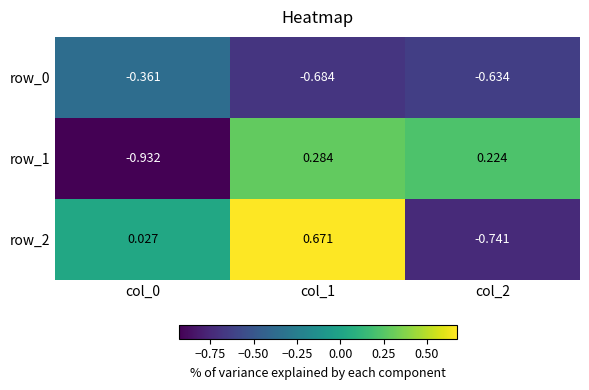

What is the difference between the second highest and minimum values in the row_2 series?

0.8